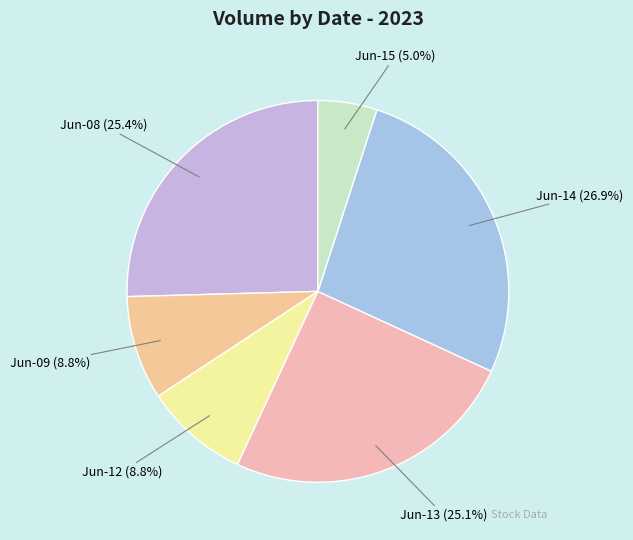

What is the ratio of the value at Jun-12 to the value at Jun-13?

0.4